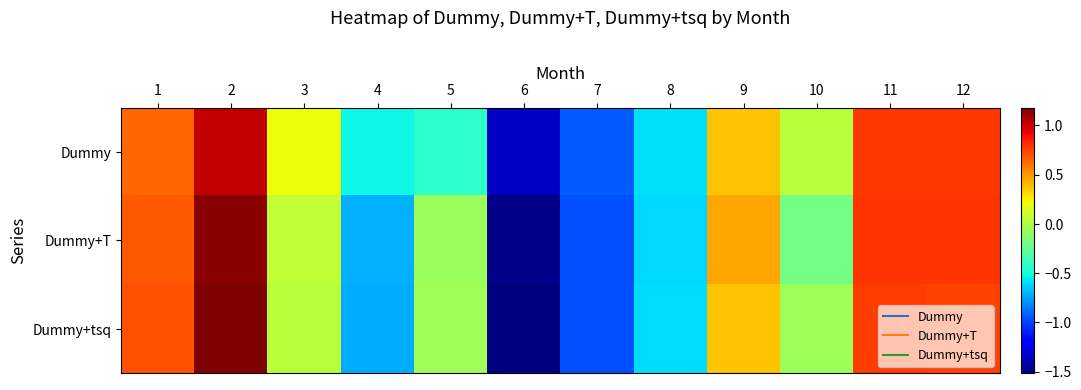

Rank the series at 4 from highest to lowest value.

Dummy, Dummy+T, Dummy+tsq